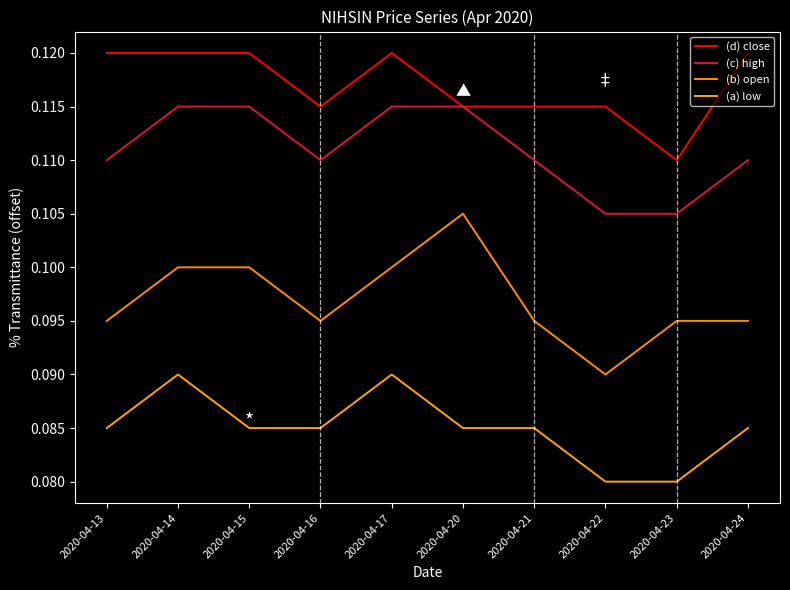

Rank the series by their average value, from lowest to highest.

(a) low, (b) open, (c) high, (d) close